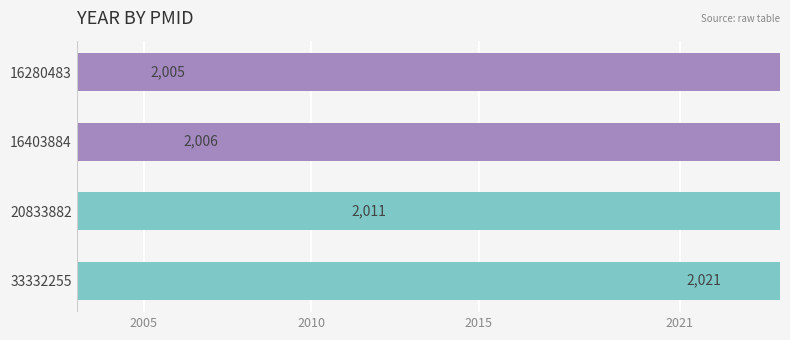

Is it true that the value at 20833882 is 3514?

False